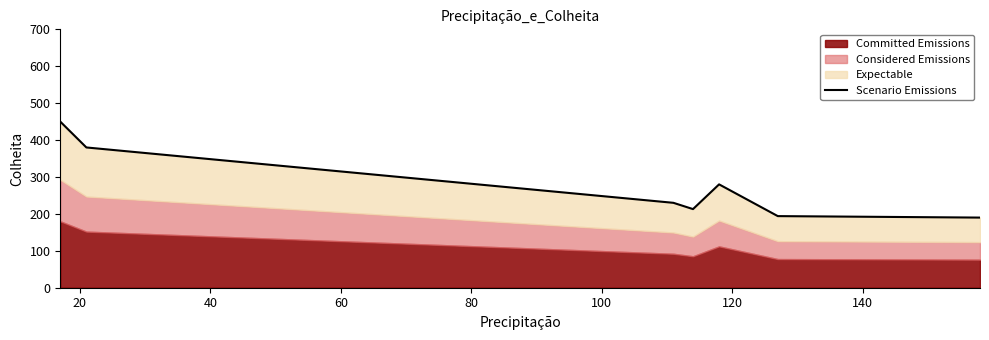

What is the value of the 2nd point from the left?

380